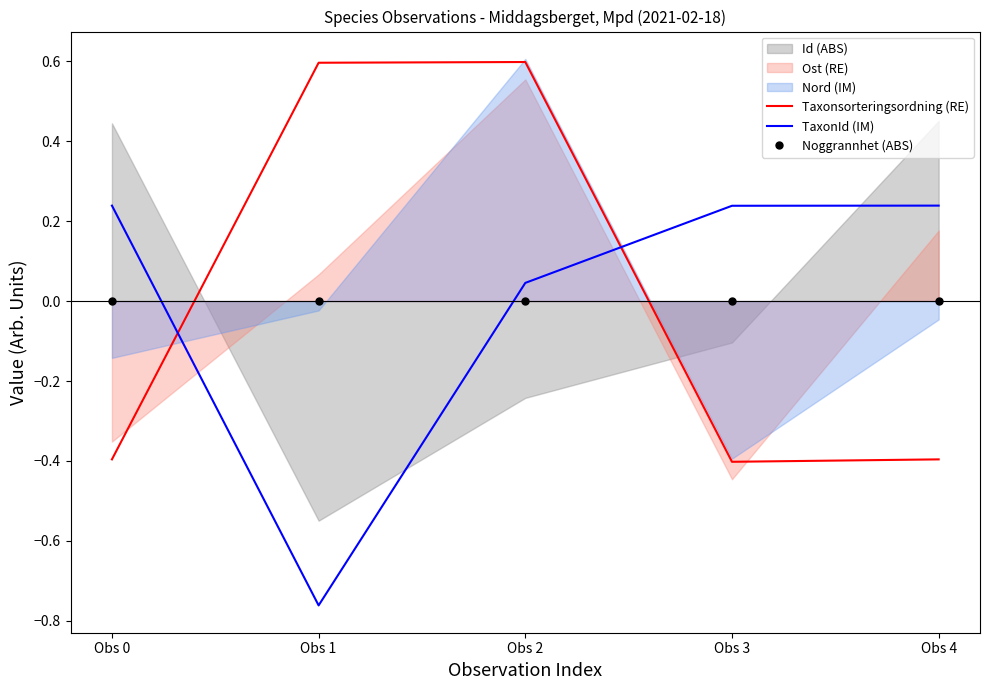

Which series has the largest range (max minus min)?

Taxonsorteringsordning (RE)